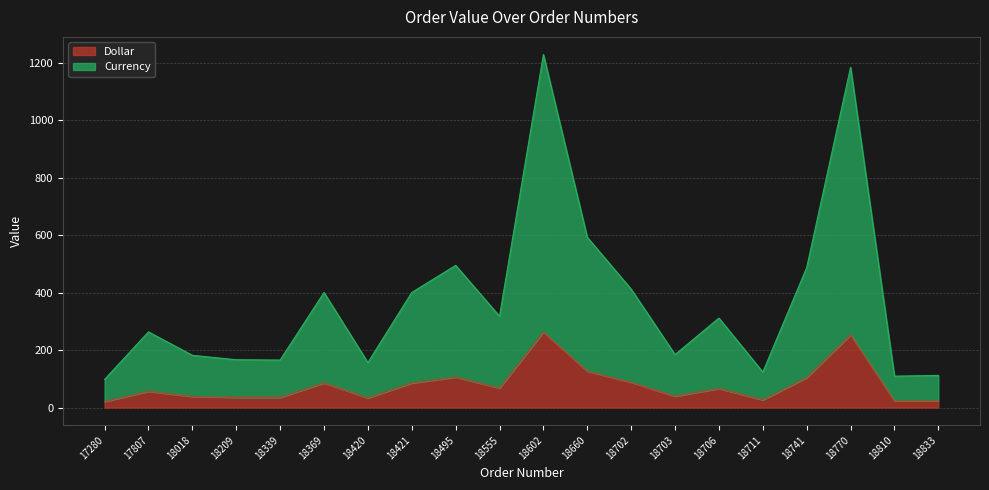

How many interior local valleys does the Currency series have?

6